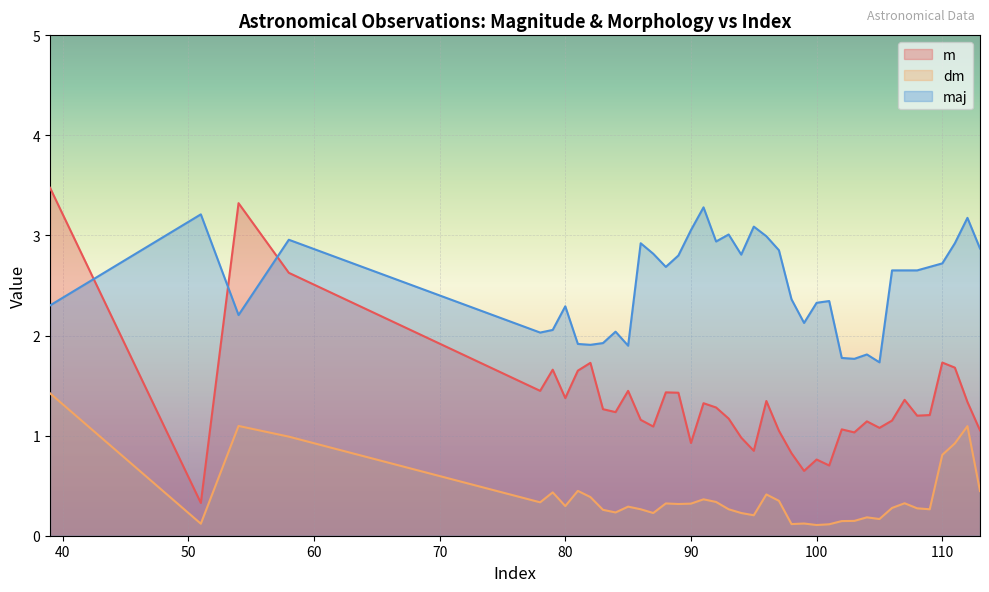

Is the value of dm at 88 greater than the value of m at 99?

No